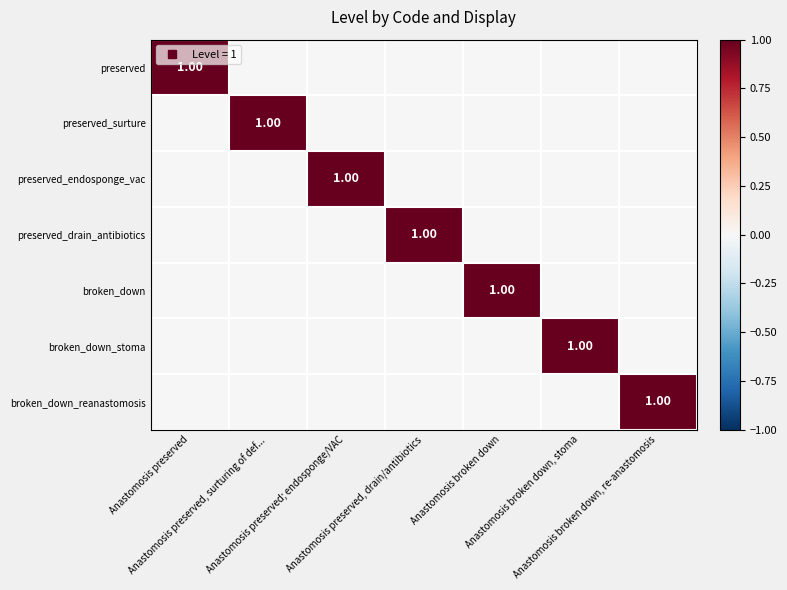

Where is preserved_endosponge_vac nearest to the value 0?

Anastomosis preserved